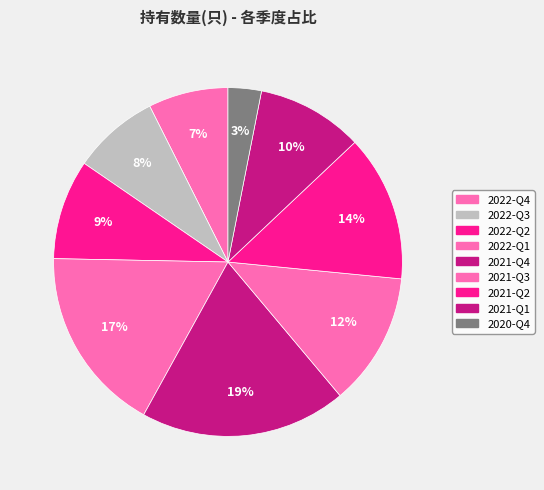

To the nearest percent, what is the difference between the 2022-Q3 and 2021-Q3 slice percentages?

4%